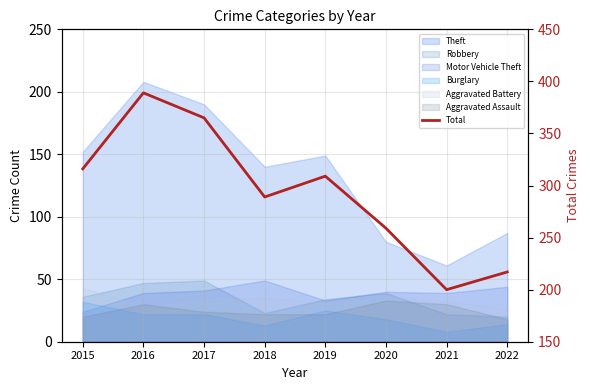

List the labels in order of value, largest first.

2016, 2017, 2015, 2019, 2018, 2020, 2022, 2021